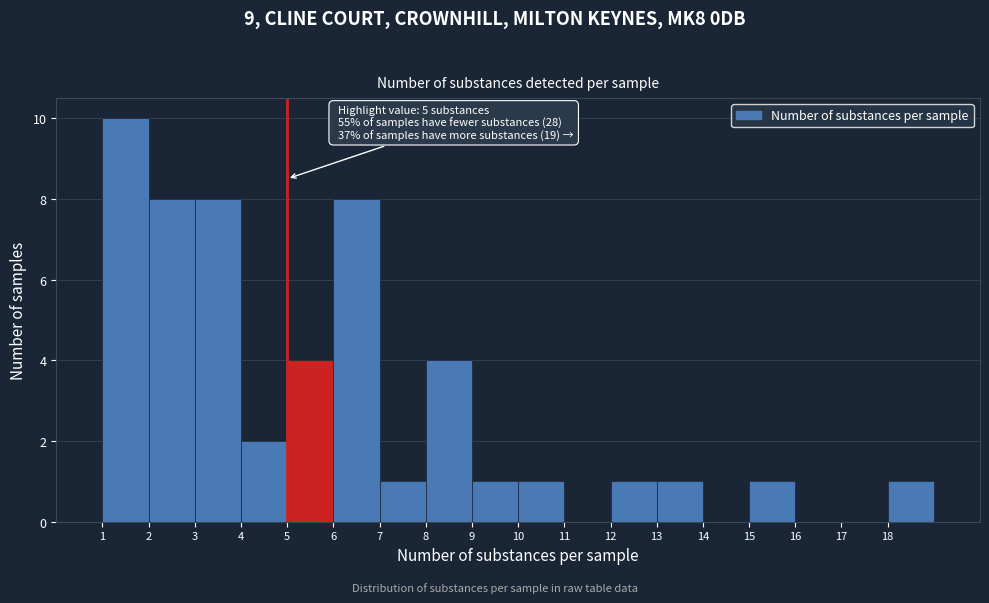

Over which range of the x-axis is the bar tallest?

1 to 2